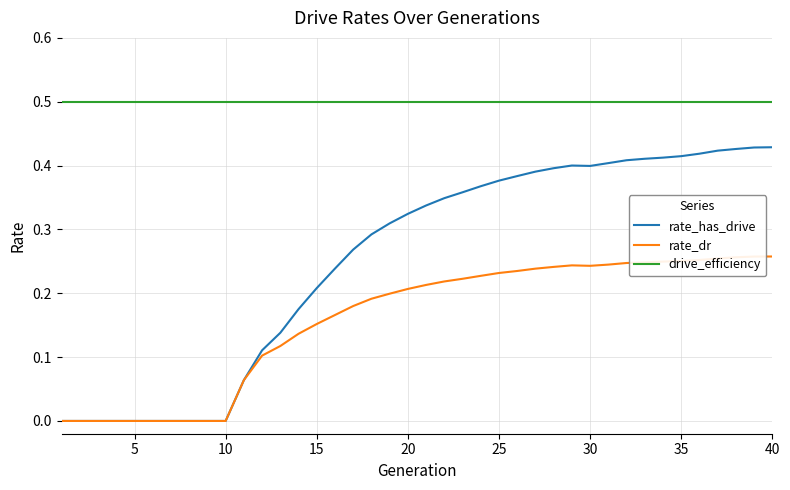

True or false: rate_dr and drive_efficiency intersect in this chart.

False